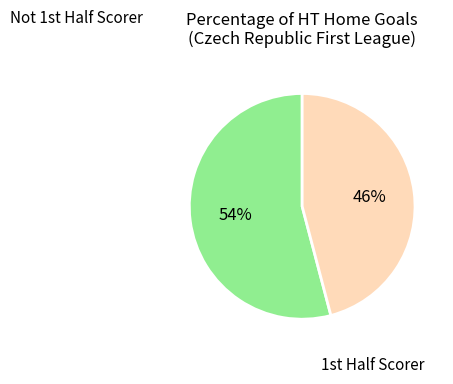

Is there a majority slice in this chart?

Yes